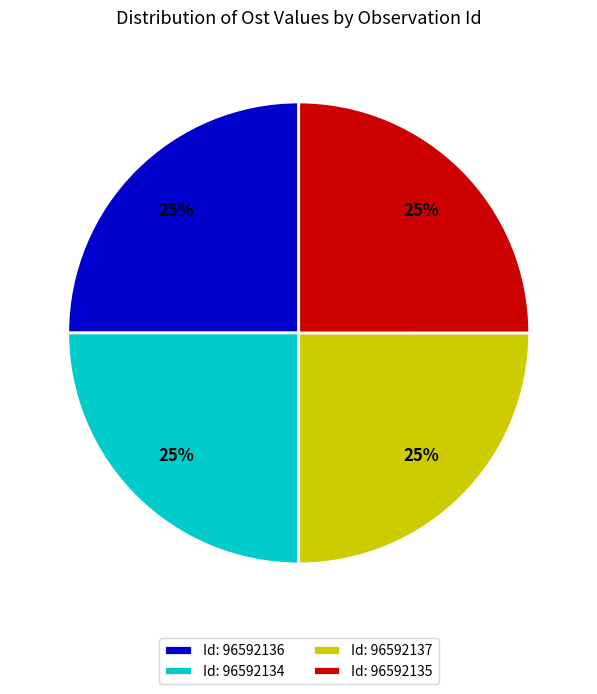

To the nearest percent, what is the combined percentage of Id: 96592137 and Id: 96592135?

50%